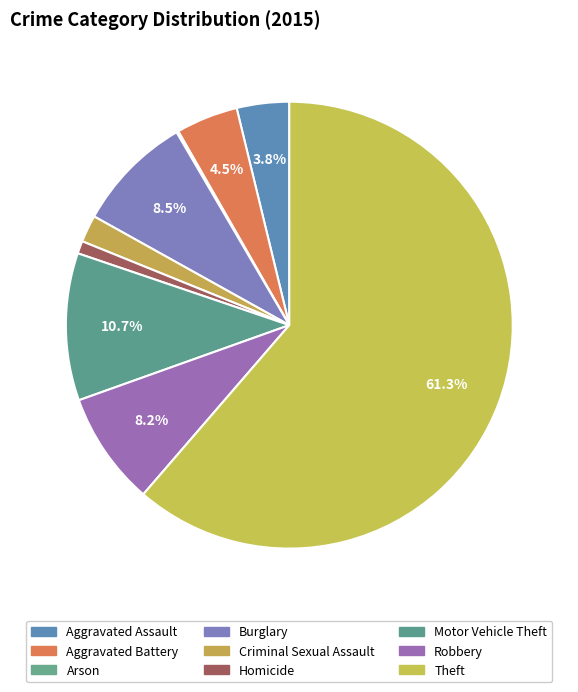

How many segments does this pie chart have?

9